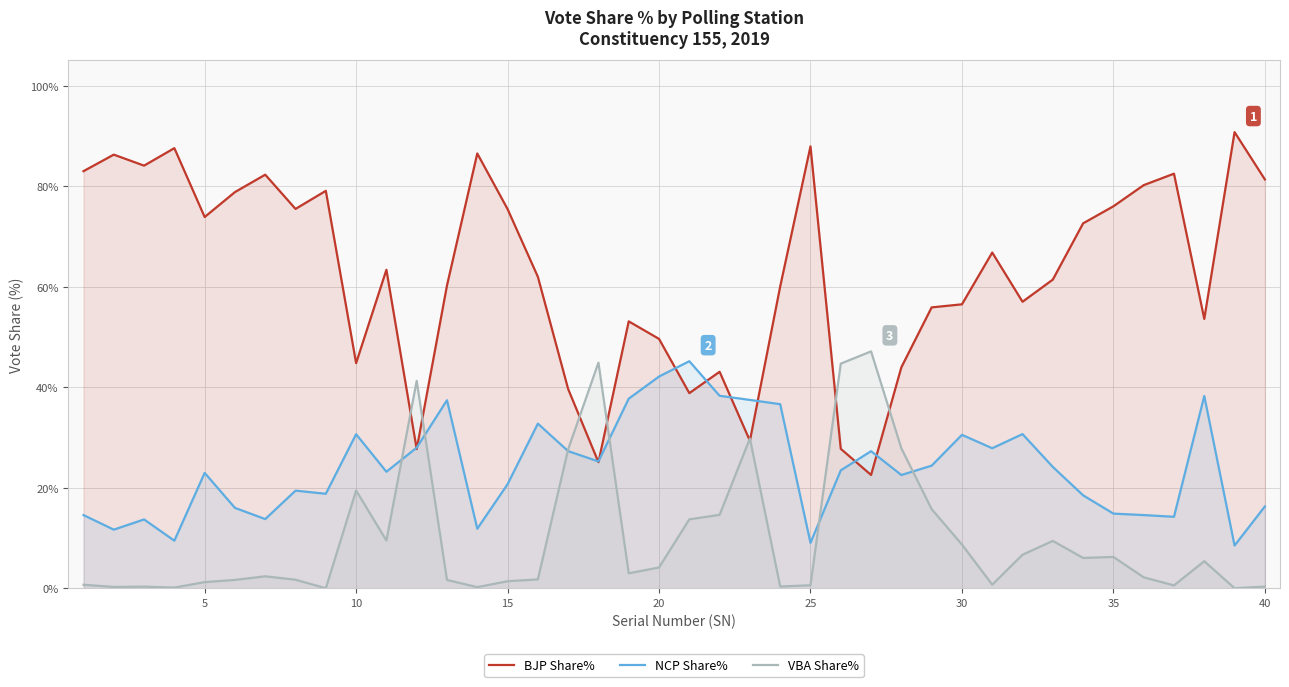

Reading left to right, what are all the values shown in this chart?

BJP Share%: 83.0	86.3	84.1	87.6	73.9	78.8	82.3	75.5	79.1	44.8	63.4	27.7	60.2	86.5	75.4	62.0	39.6	25.1	53.1	49.6	38.8	43.1	29.4	60.0	87.9	27.7	22.5	44.0	55.9	56.5	66.8	57.0	61.4	72.6	76.0	80.2	82.5	53.6	90.8	81.3
NCP Share%: 14.6	11.7	13.7	9.5	22.9	16.0	13.8	19.4	18.8	30.6	23.2	28.0	37.4	11.8	20.7	32.8	27.3	25.2	37.7	42.1	45.2	38.3	37.5	36.6	9.0	23.5	27.3	22.5	24.4	30.5	27.9	30.7	24.1	18.5	14.8	14.6	14.2	38.2	8.5	16.3
VBA Share%: 0.7	0.3	0.3	0.1	1.2	1.7	2.4	1.7	0.0	19.4	9.5	41.3	1.6	0.2	1.4	1.8	27.6	44.9	3.0	4.1	13.7	14.6	29.8	0.3	0.6	44.7	47.1	27.8	15.7	8.7	0.7	6.7	9.4	6.0	6.2	2.2	0.6	5.4	0.0	0.3